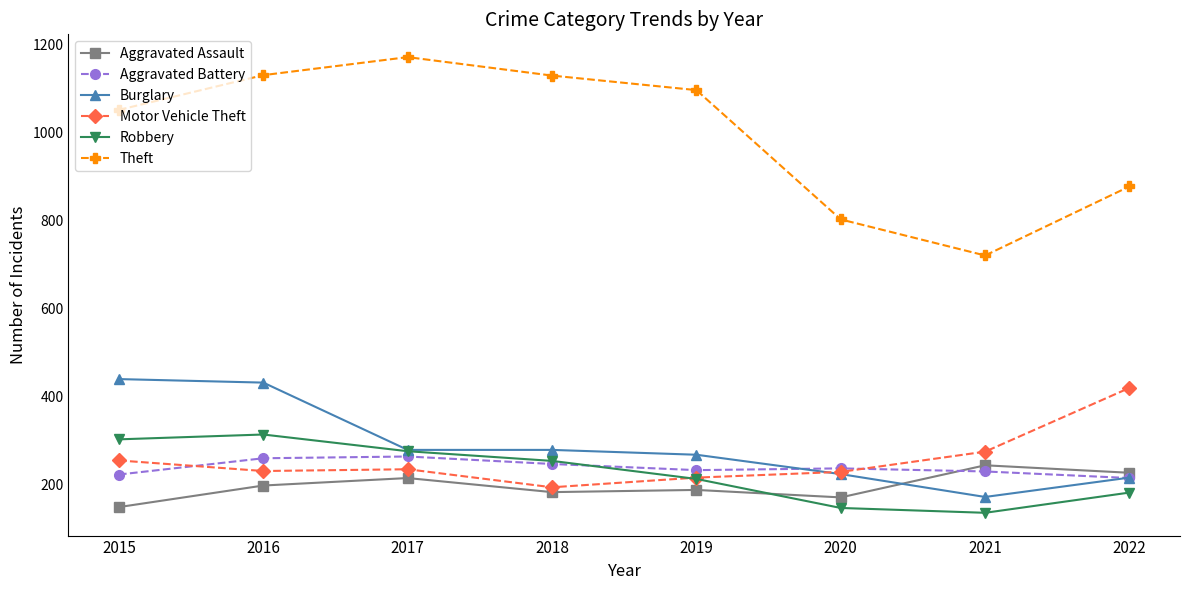

What is the minimum value shown in the chart?

136